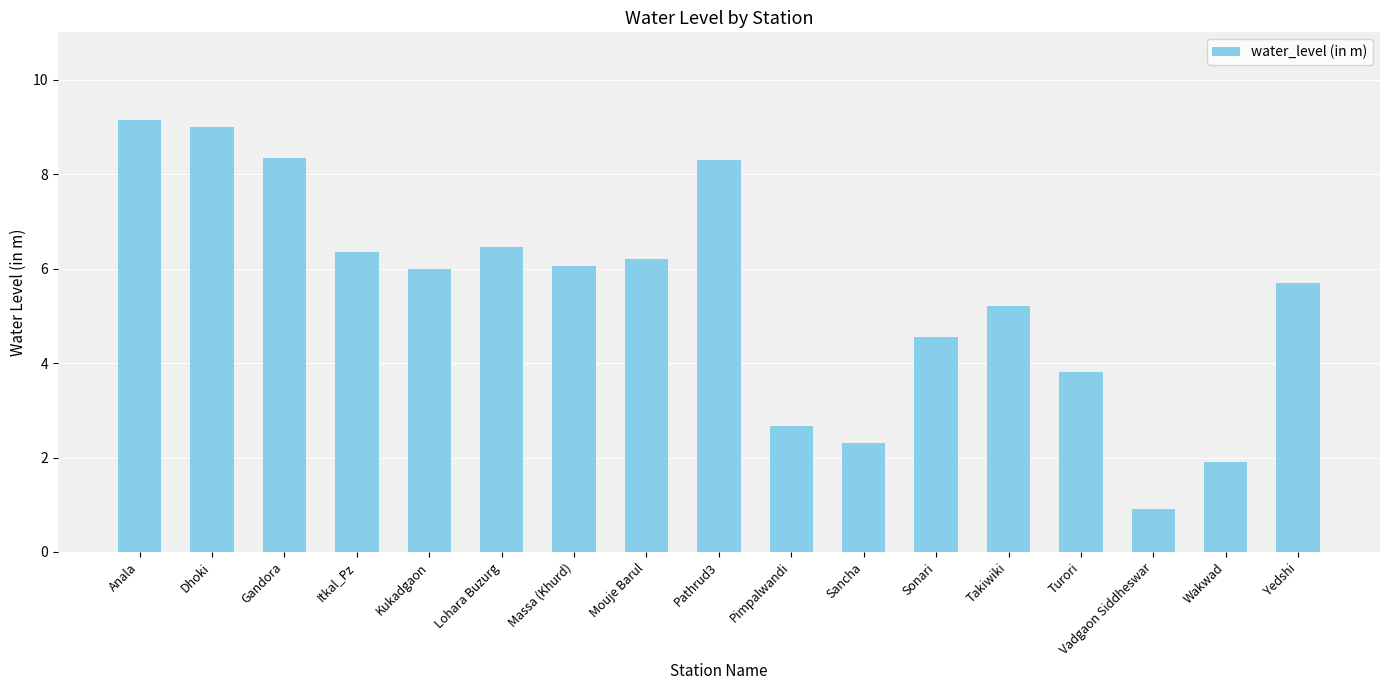

What is the sum of all values?

92.9